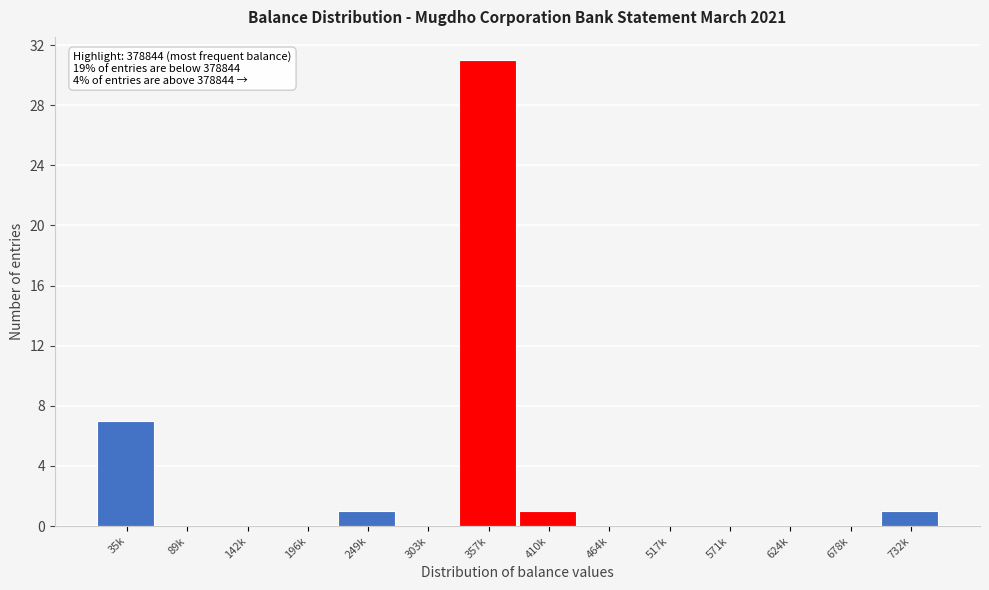

Reading right to left, transcribe all the data shown in this chart.

732k=1	678k=0	624k=0	571k=0	517k=0	464k=0	410k=1	357k=31	303k=0	249k=1	196k=0	142k=0	89k=0	35k=7